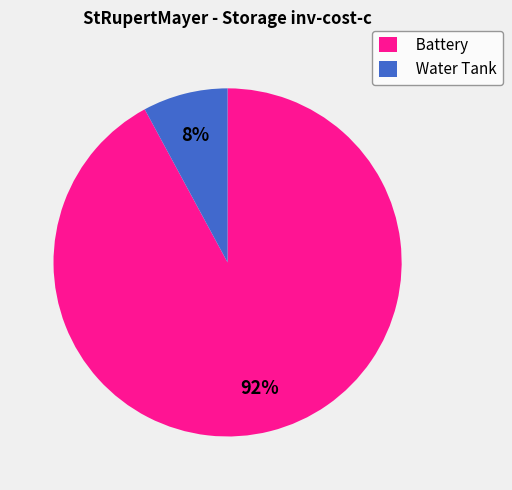

True or false: Battery accounts for 92% of the total.

True